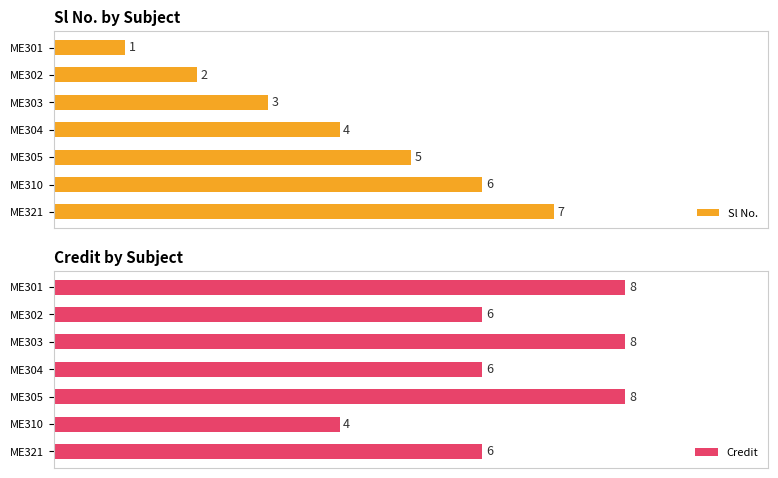

Rank the categories by Sl No. value from lowest to highest.

ME301, ME302, ME303, ME304, ME305, ME310, ME321